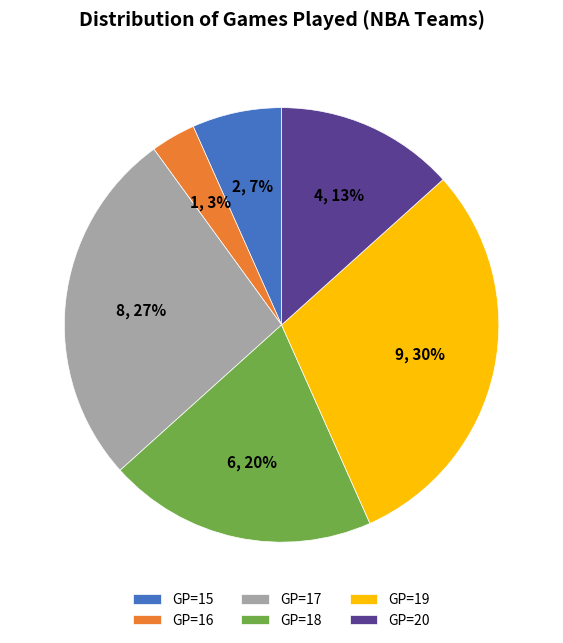

Count the number of slices in the pie.

6